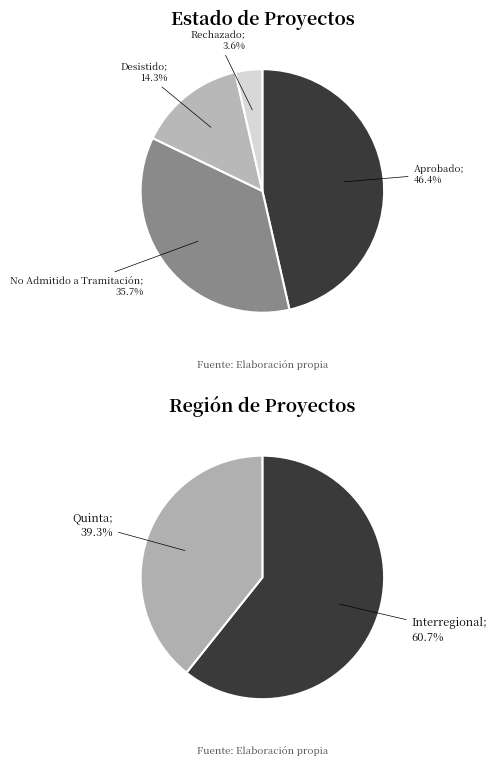

How many segments does this pie chart have?

4